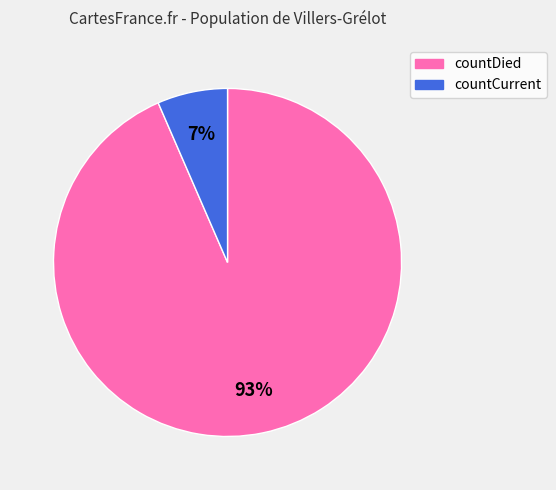

To the nearest percent, what is the average slice percentage?

50%